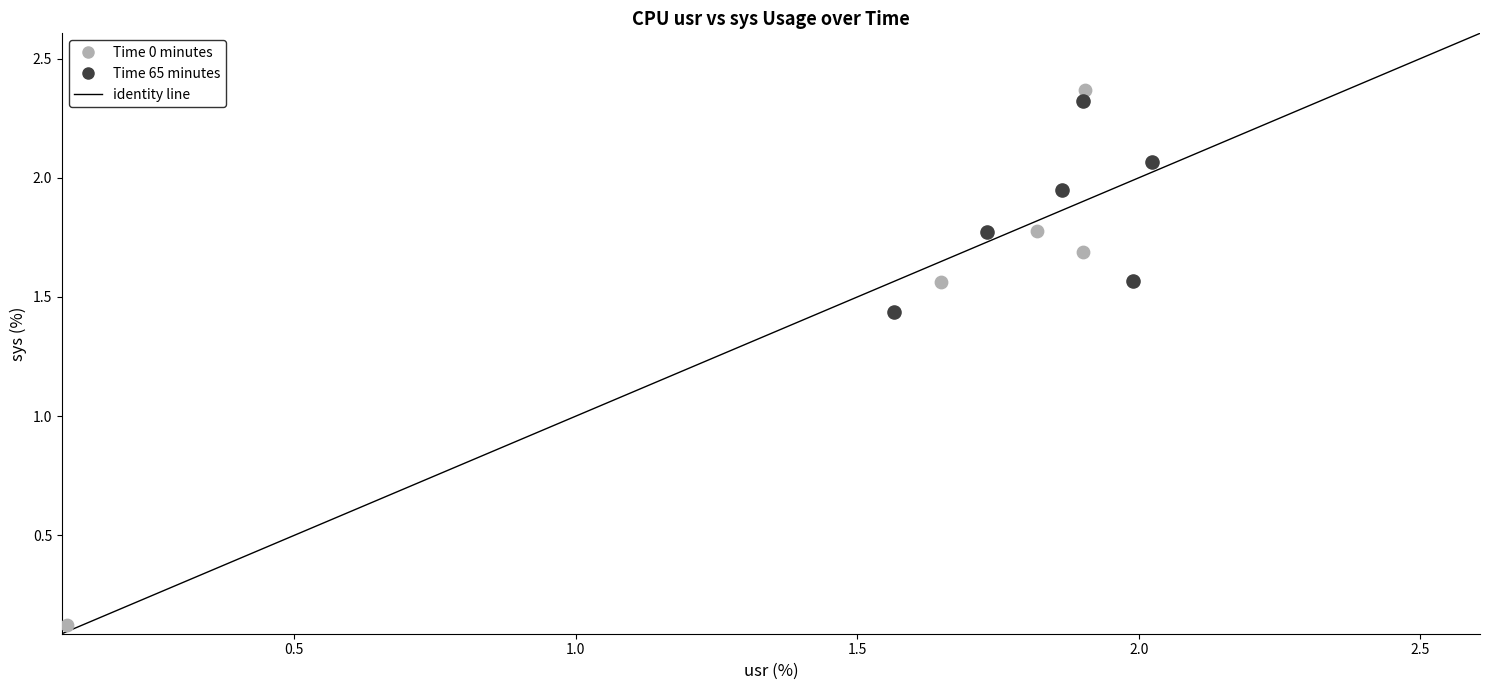

Which series has the largest Y range (max minus min)?

Time 0 minutes